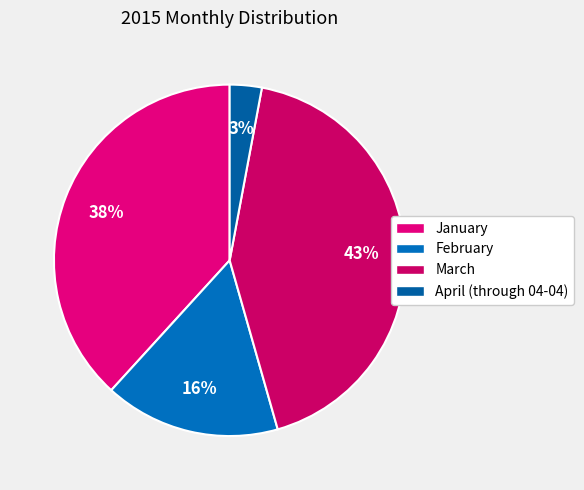

Rank the categories by value from highest to lowest.

March, January, February, April (through 04-04)